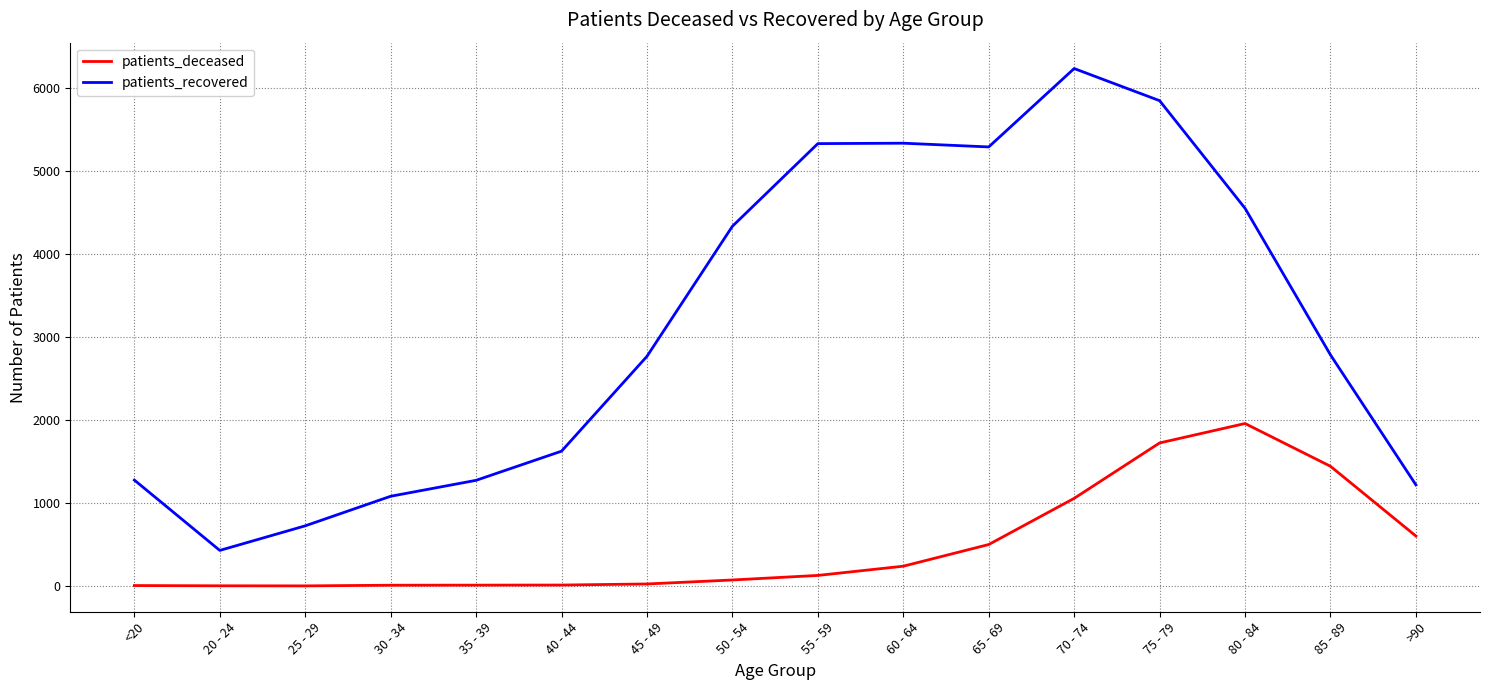

What are all the series names shown in the legend?

patients_deceased, patients_recovered